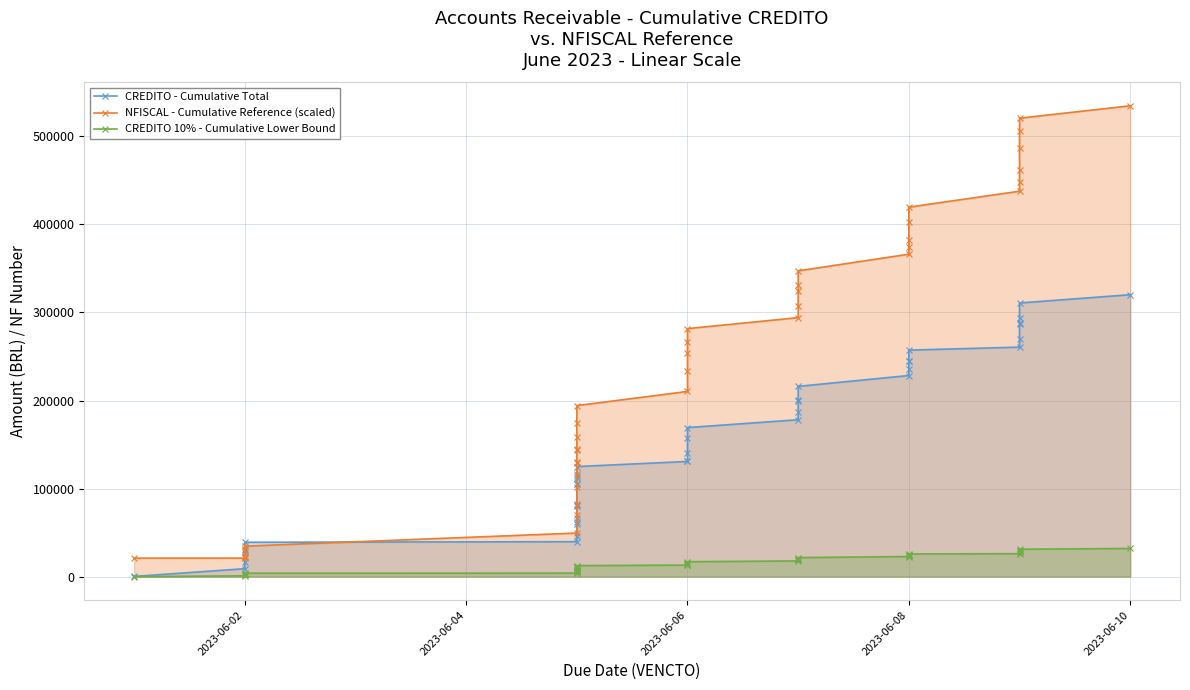

Count the number of categories in the chart.

40